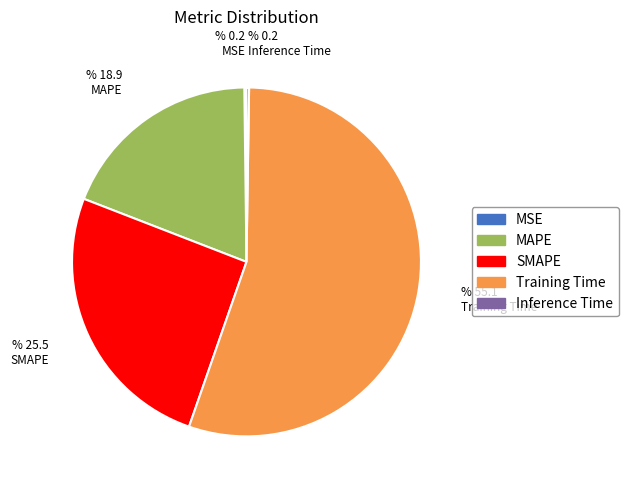

Is there any slice that represents more than half of the pie?

Yes